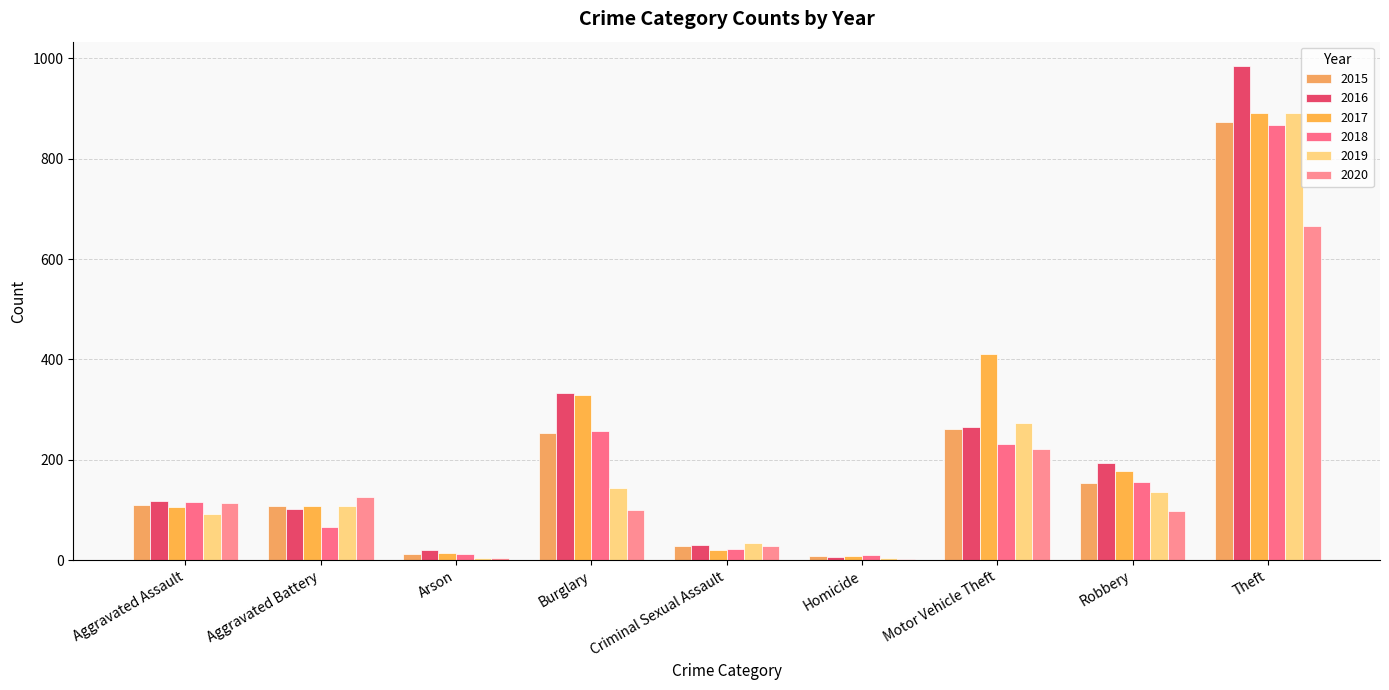

Reading right to left, transcribe all the data shown in this chart.

2015: Theft=874	Robbery=154	Motor Vehicle Theft=261	Homicide=9	Criminal Sexual Assault=29	Burglary=254	Arson=13	Aggravated Battery=108	Aggravated Assault=110
2016: Theft=984	Robbery=194	Motor Vehicle Theft=265	Homicide=7	Criminal Sexual Assault=30	Burglary=333	Arson=20	Aggravated Battery=102	Aggravated Assault=118
2017: Theft=892	Robbery=178	Motor Vehicle Theft=411	Homicide=8	Criminal Sexual Assault=21	Burglary=329	Arson=14	Aggravated Battery=108	Aggravated Assault=105
2018: Theft=868	Robbery=155	Motor Vehicle Theft=231	Homicide=10	Criminal Sexual Assault=22	Burglary=257	Arson=12	Aggravated Battery=67	Aggravated Assault=115
2019: Theft=891	Robbery=135	Motor Vehicle Theft=273	Homicide=5	Criminal Sexual Assault=35	Burglary=143	Arson=5	Aggravated Battery=108	Aggravated Assault=92
2020: Theft=666	Robbery=97	Motor Vehicle Theft=221	Homicide=2	Criminal Sexual Assault=28	Burglary=100	Arson=4	Aggravated Battery=125	Aggravated Assault=113